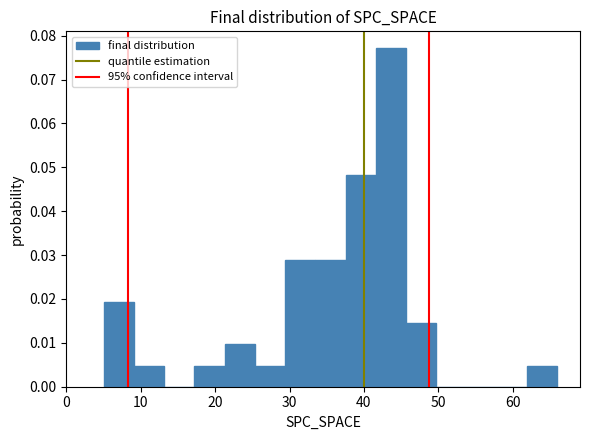

Reading left to right, transcribe this chart: for each bar, give the range it covers on the x-axis and its height. Neither the bar edges nor the heights are printed on the chart, so give them approximately, as read against the axes.

5 to 9: 0.019
9 to 13: 0.005
13 to 17: 0
17 to 21: 0.005
21 to 25: 0.010
25 to 29: 0.005
29 to 33: 0.029
33 to 38: 0.029
38 to 42: 0.048
42 to 46: 0.077
46 to 50: 0.014
50 to 54: 0
54 to 58: 0
58 to 62: 0
62 to 66: 0.005